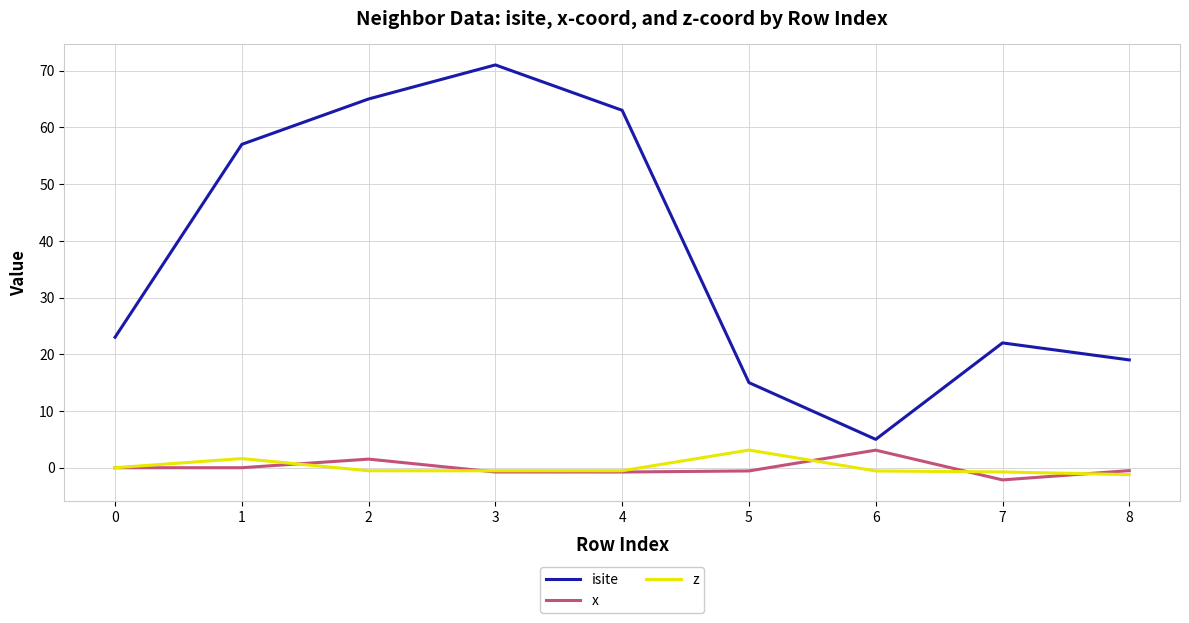

What is the difference between the second highest and second lowest values in the isite series?

50.0